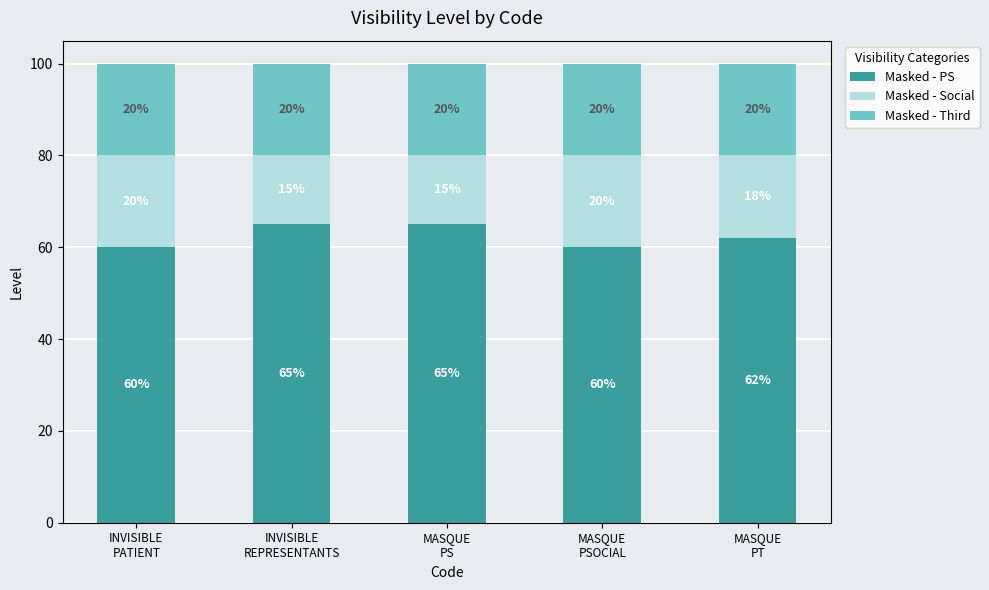

What position from the left is INVISIBLE
PATIENT?

1